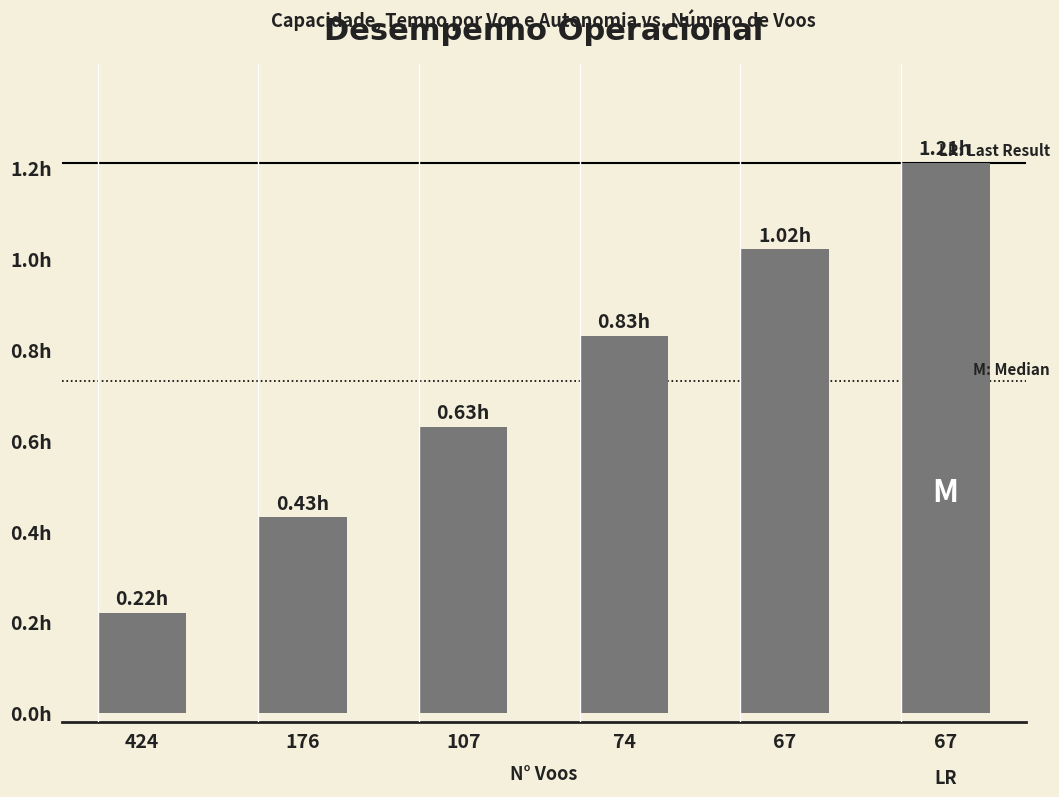

At which category does the chart reach its minimum across all series?

424